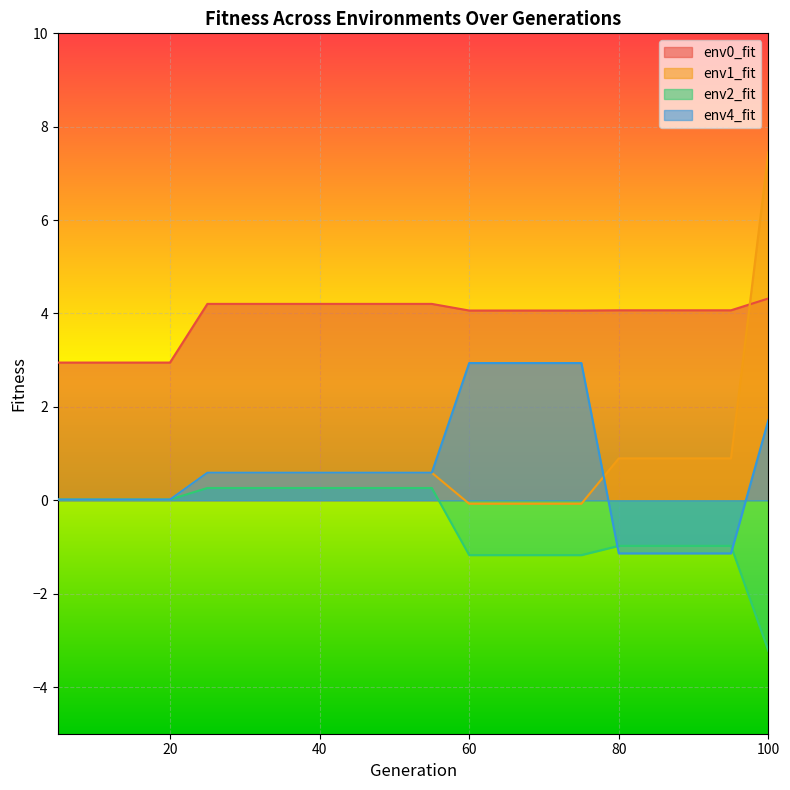

Which category has the highest value in the env2_fit series?

25